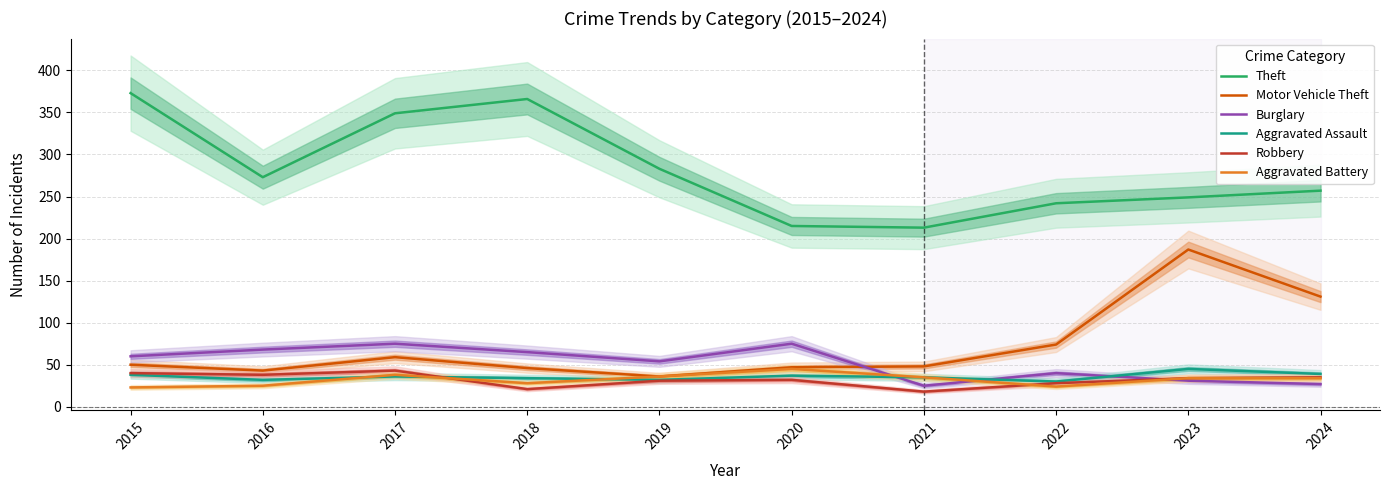

The value of Motor Vehicle Theft at 2022 is 110. True or false?

False